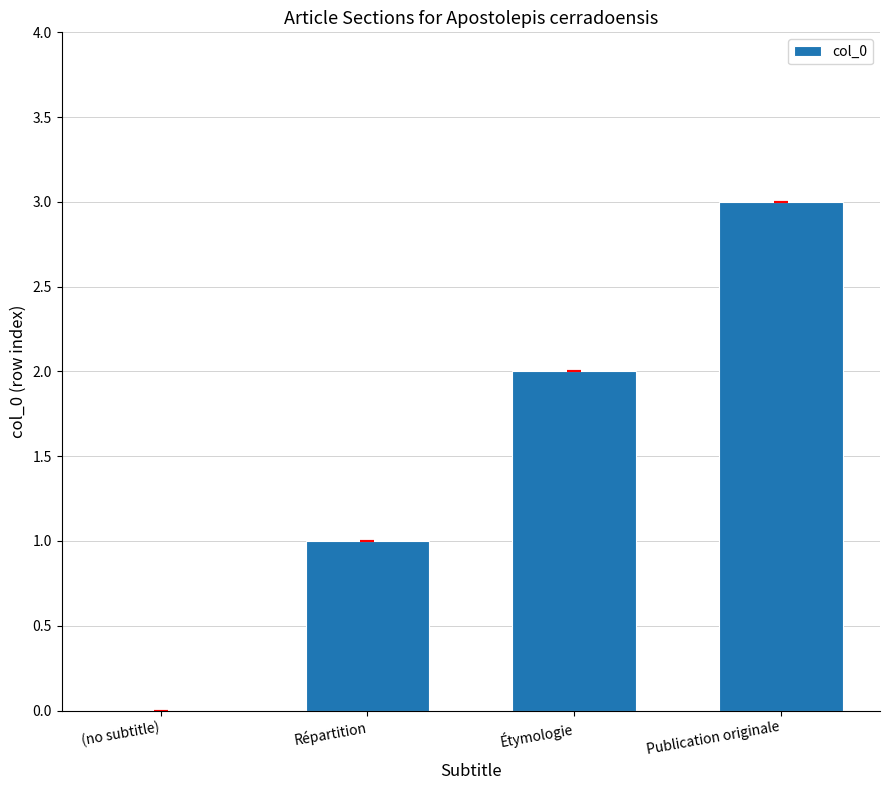

What is the average value?

2